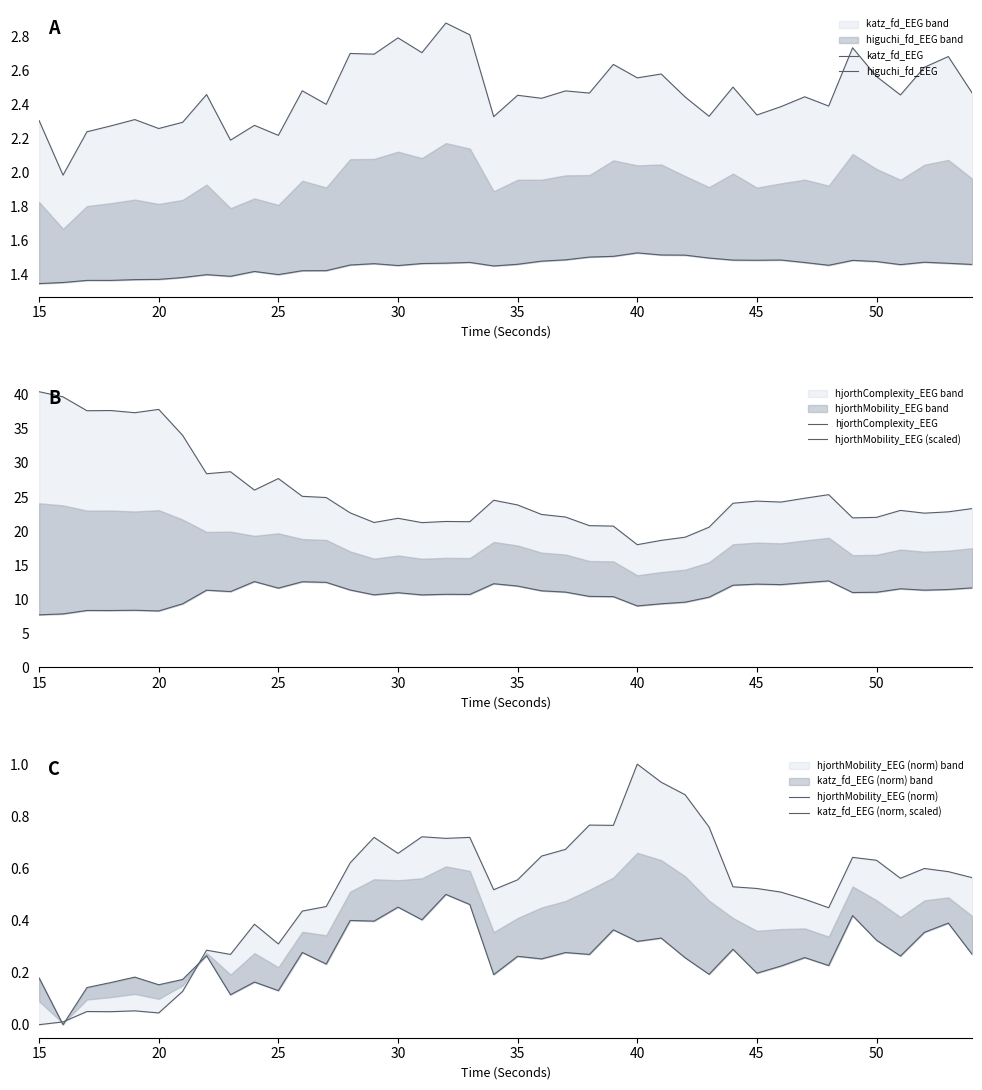

How many interior local valleys does the hjorthMobility_EEG (scaled) series have?

11